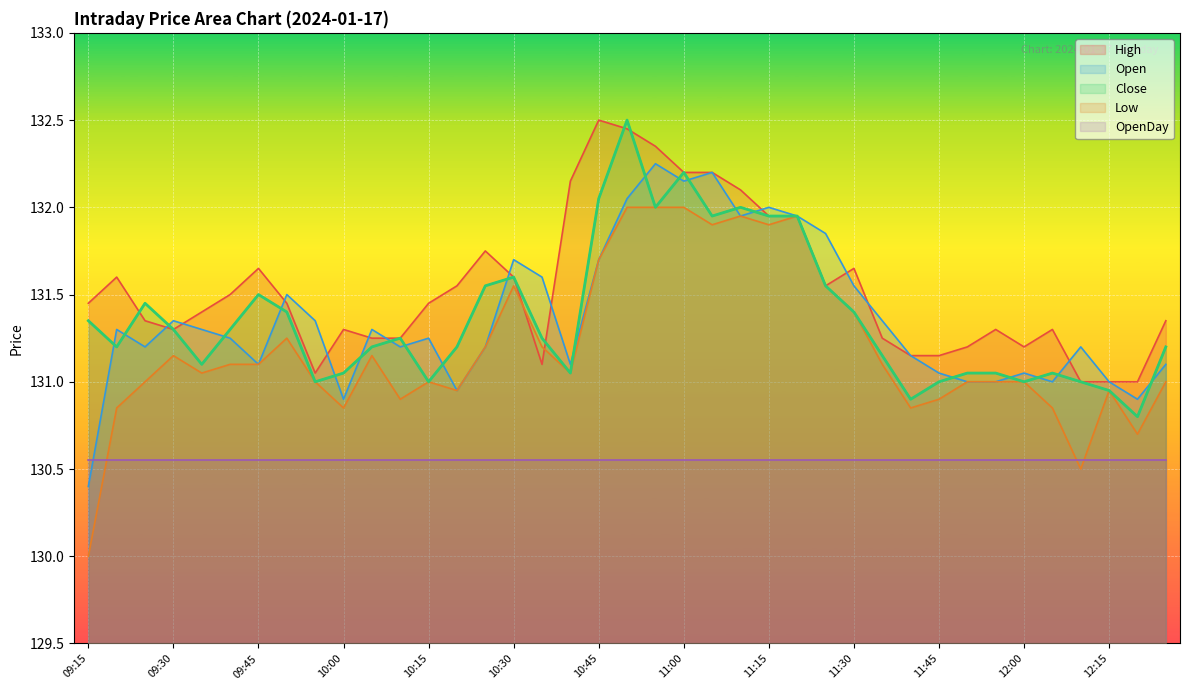

Which series has the largest range (max minus min)?

Low